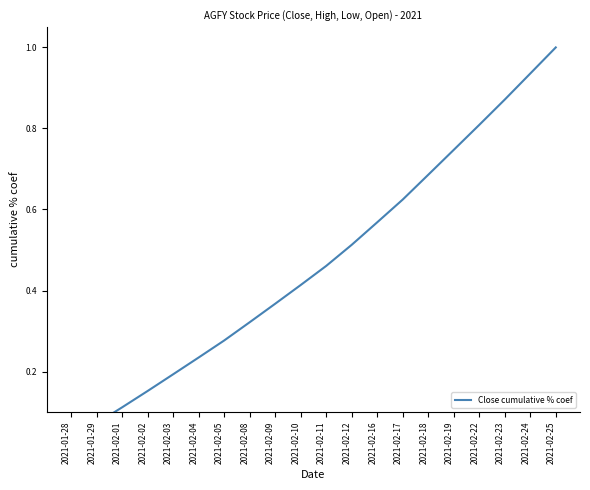

What is the label of the 20th point from the left?

2021-02-25